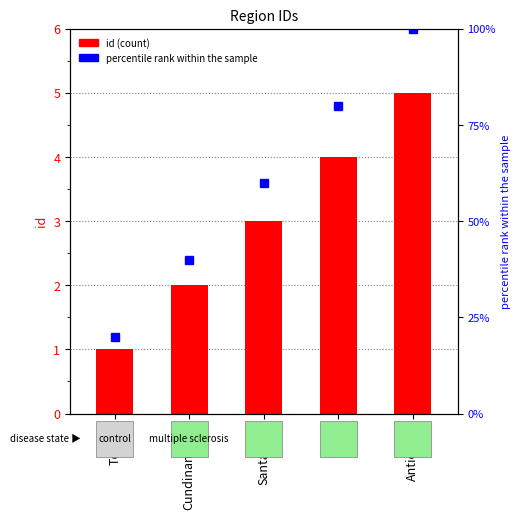

The chart shows a value of 5 at Santander. True or false?

False